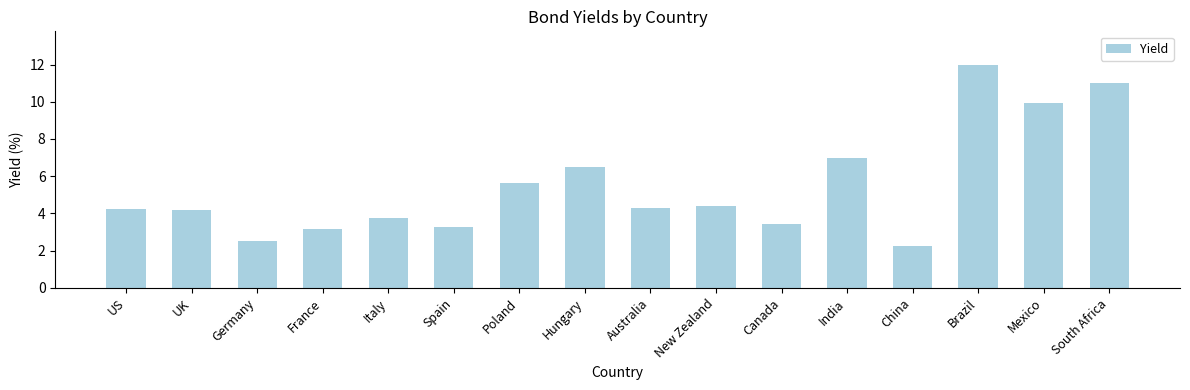

What is the difference between the values at Italy and India?

3.2